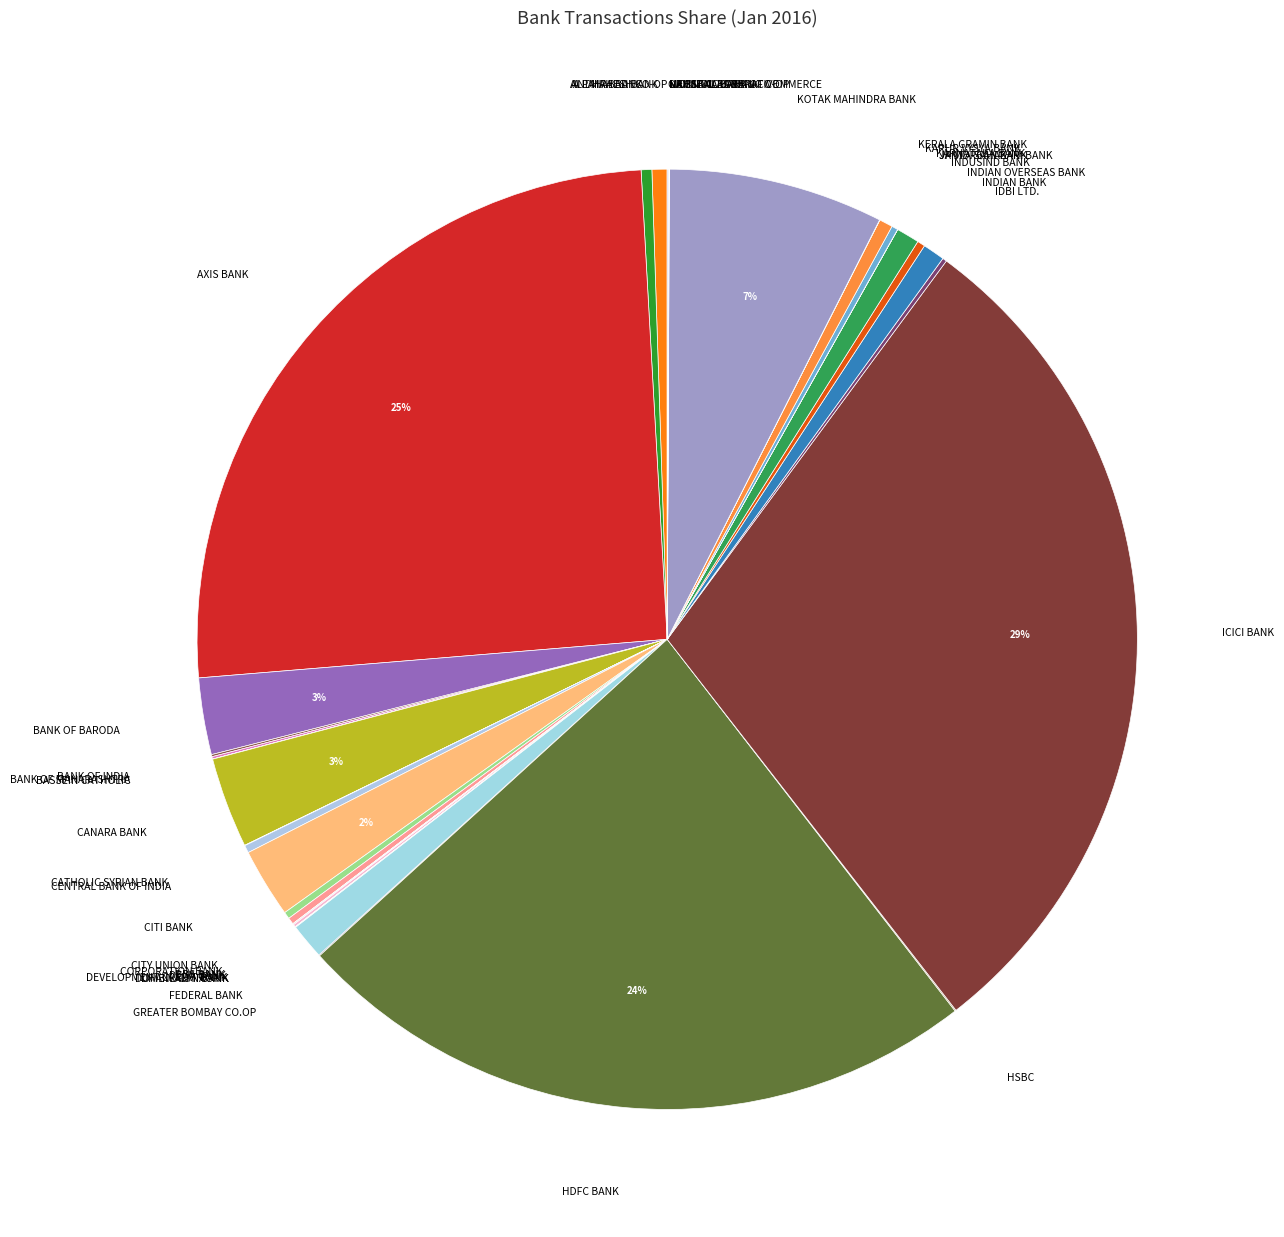

True or false: CITI BANK accounts for 11% of the total.

False